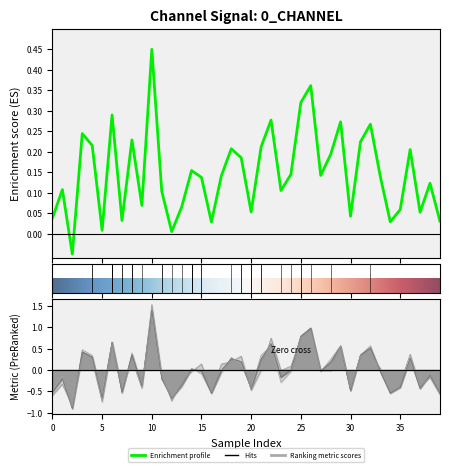

Count the number of categories in the chart.

40